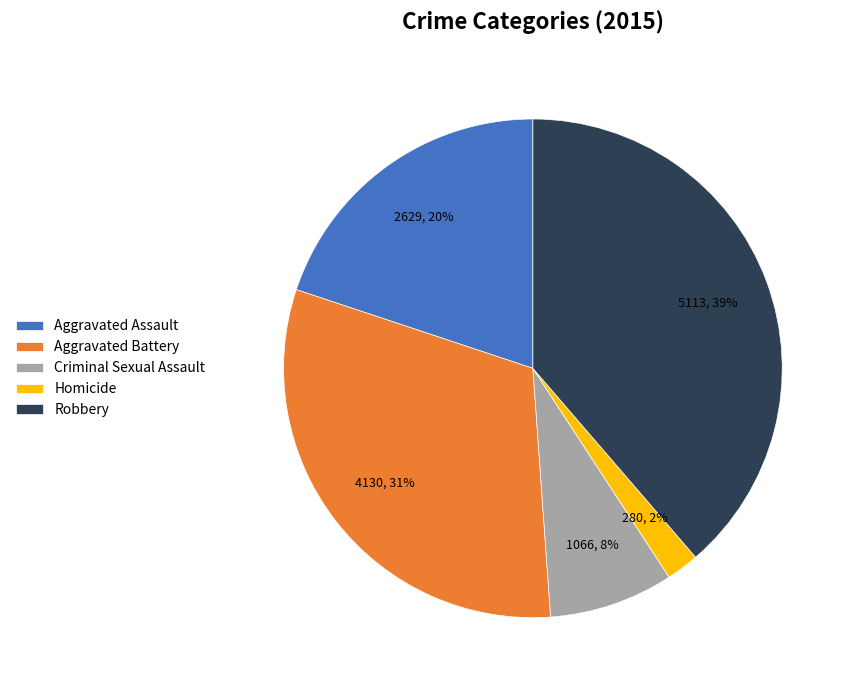

Does Aggravated Assault account for over 50% of the chart?

No